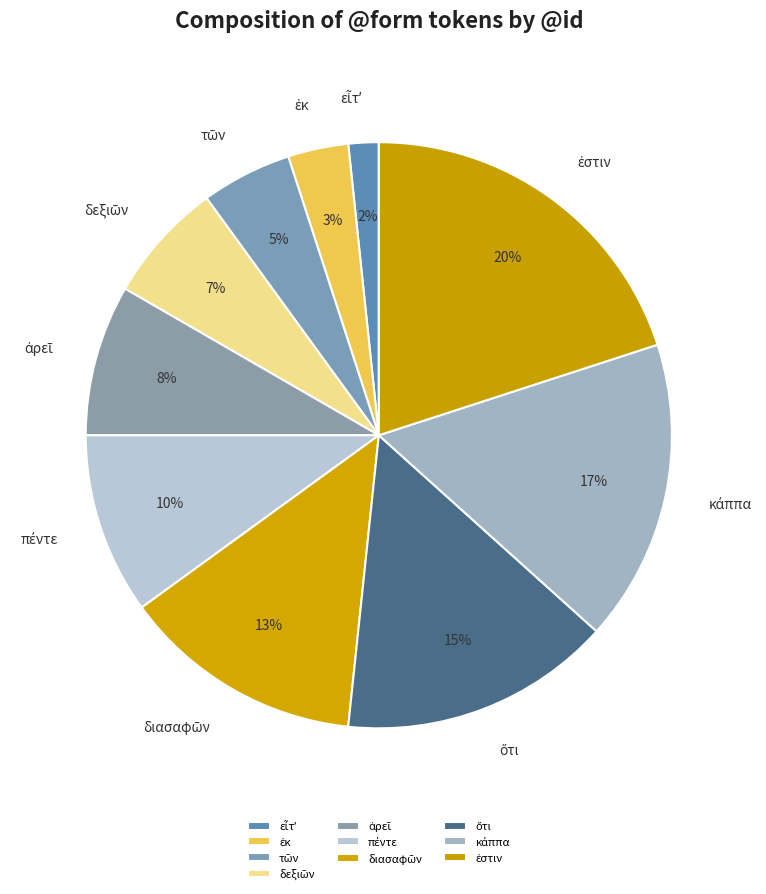

To the nearest percent, what is the average slice percentage?

10%